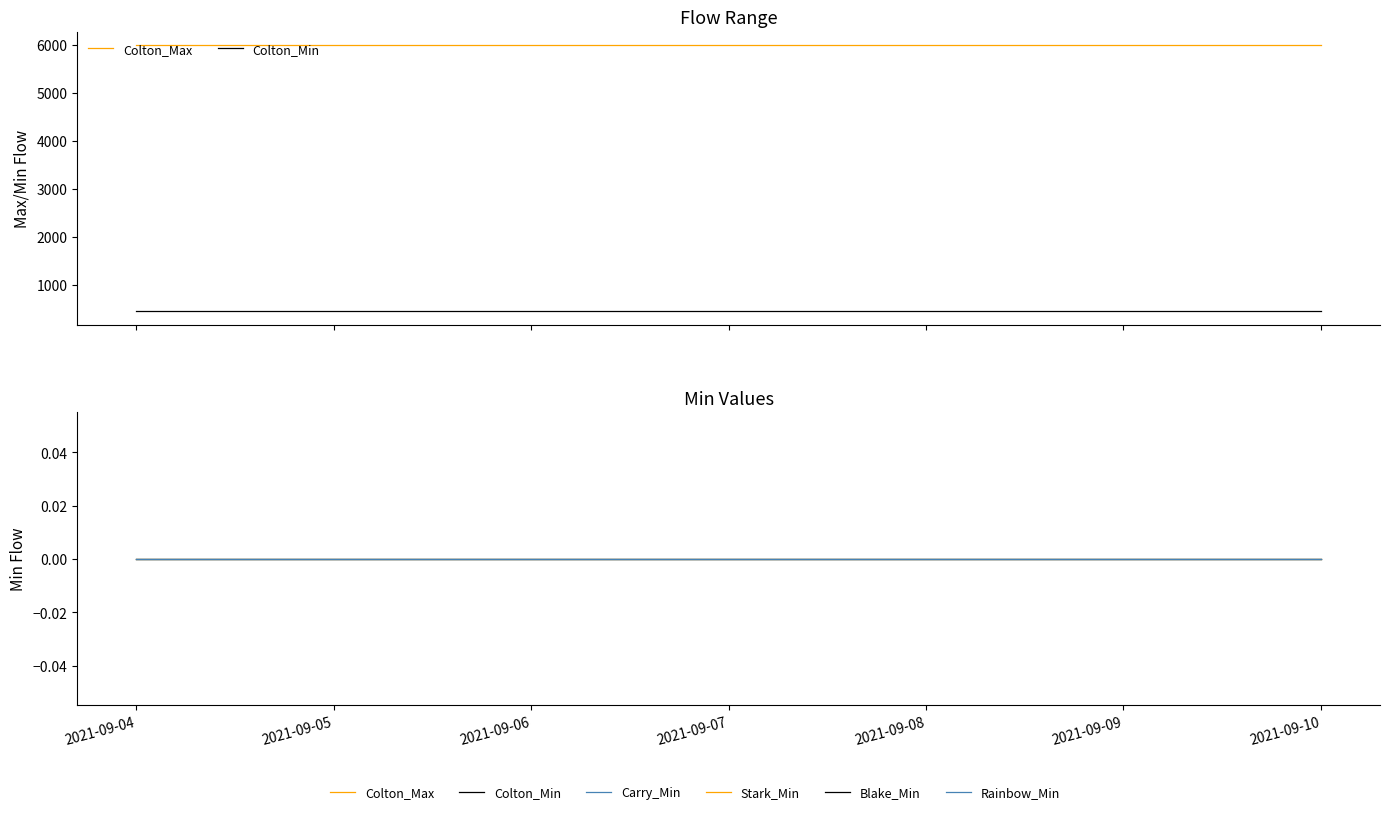

Reading left to right, transcribe all the data shown in this chart.

Colton_Max: 6000	6000	6000	6000	6000	6000	6000
Colton_Min: 450	450	450	450	450	450	450
Carry_Min: 0	0	0	0	0	0	0
Stark_Min: 0	0	0	0	0	0	0
Blake_Min: 0	0	0	0	0	0	0
Rainbow_Min: 0	0	0	0	0	0	0